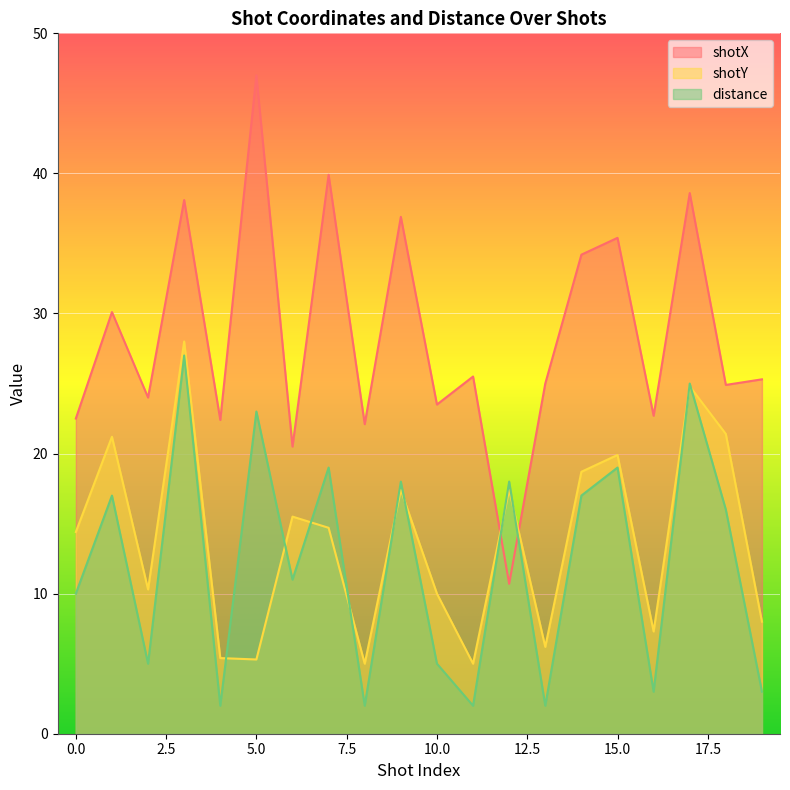

At which label does distance first exceed 16?

1